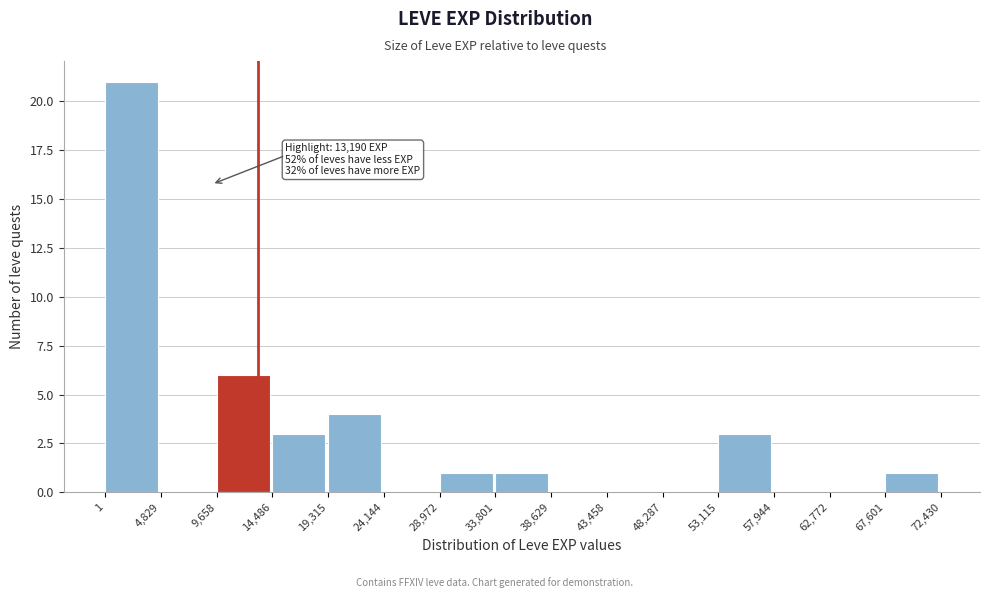

Which range on the x-axis has the tallest bar?

1 to 4,829